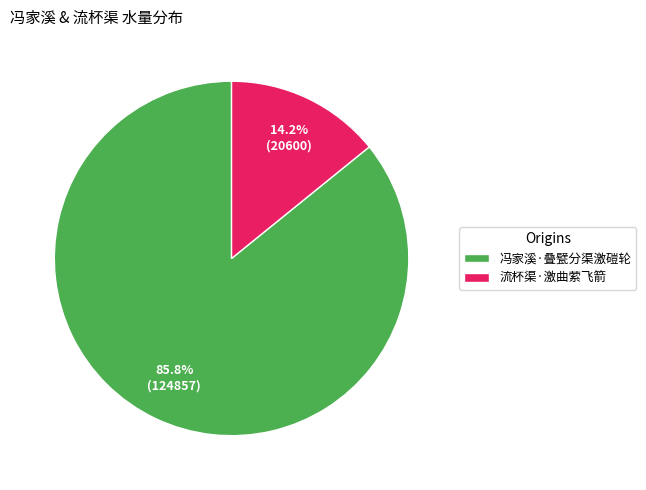

Which has a higher value, 冯家溪·叠甓分渠激磑轮 or 流杯渠·激曲萦飞箭?

冯家溪·叠甓分渠激磑轮